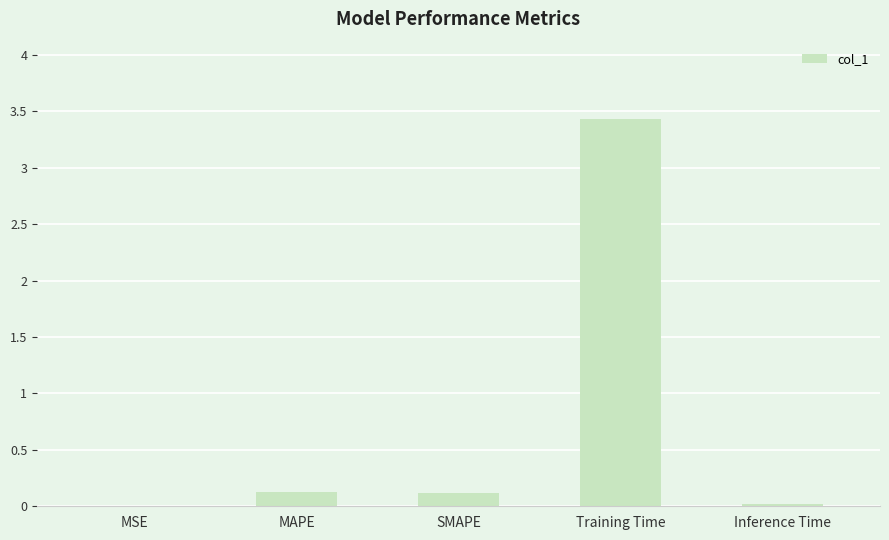

What is the approximate value at MAPE?

0.1